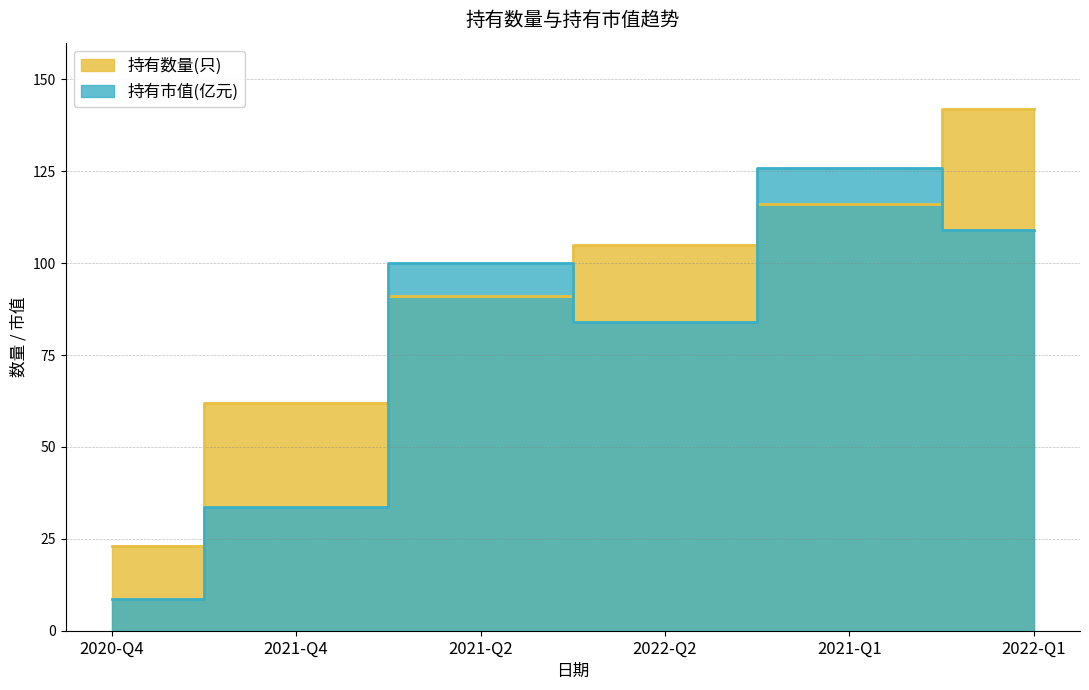

What is the difference between the 持有市值(亿元) values at 2022-Q2 and 2022-Q1?

25.1